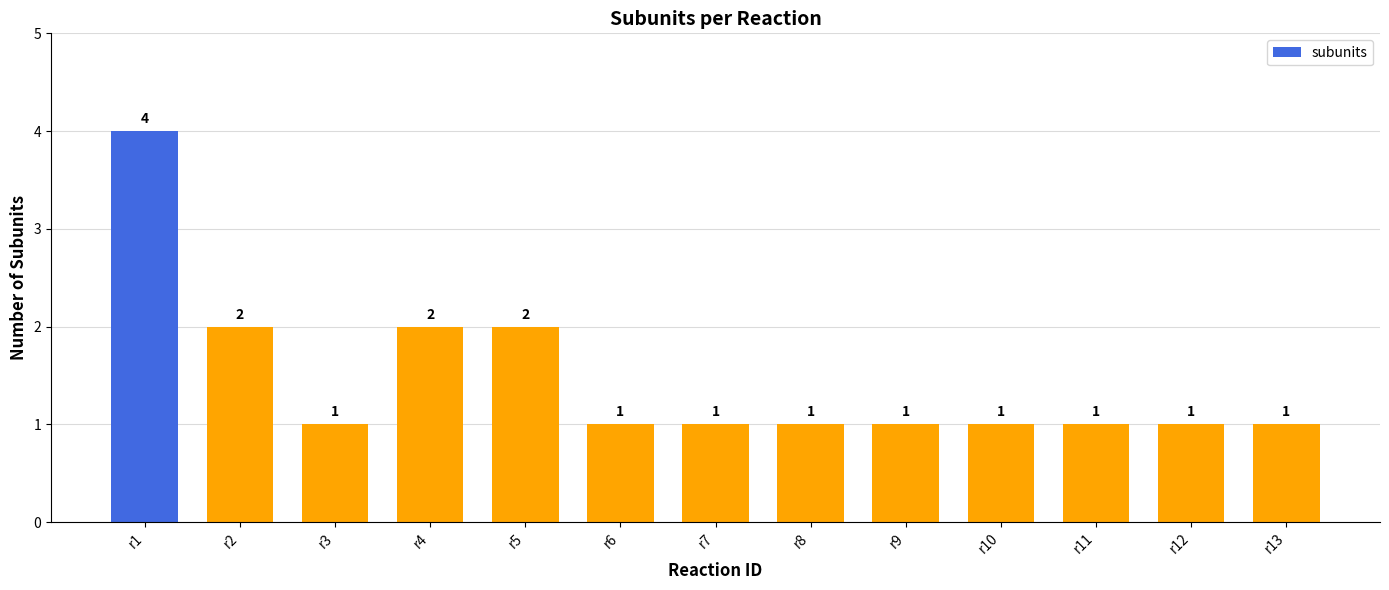

What is the smallest value displayed?

1